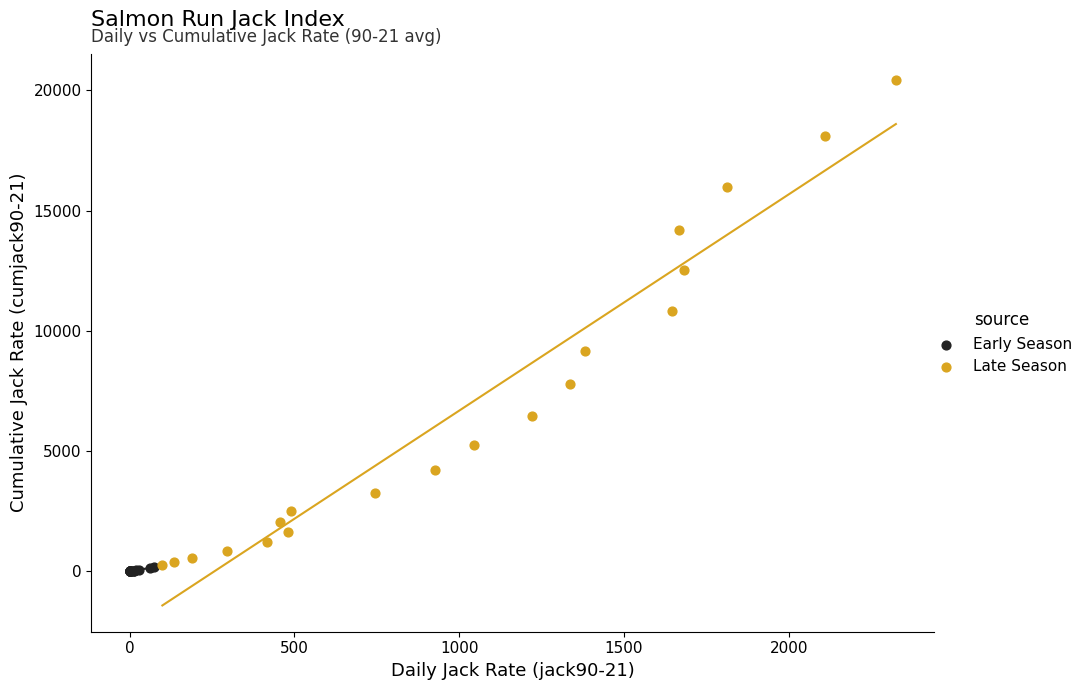

Which series contains the lowest Y value?

Early Season